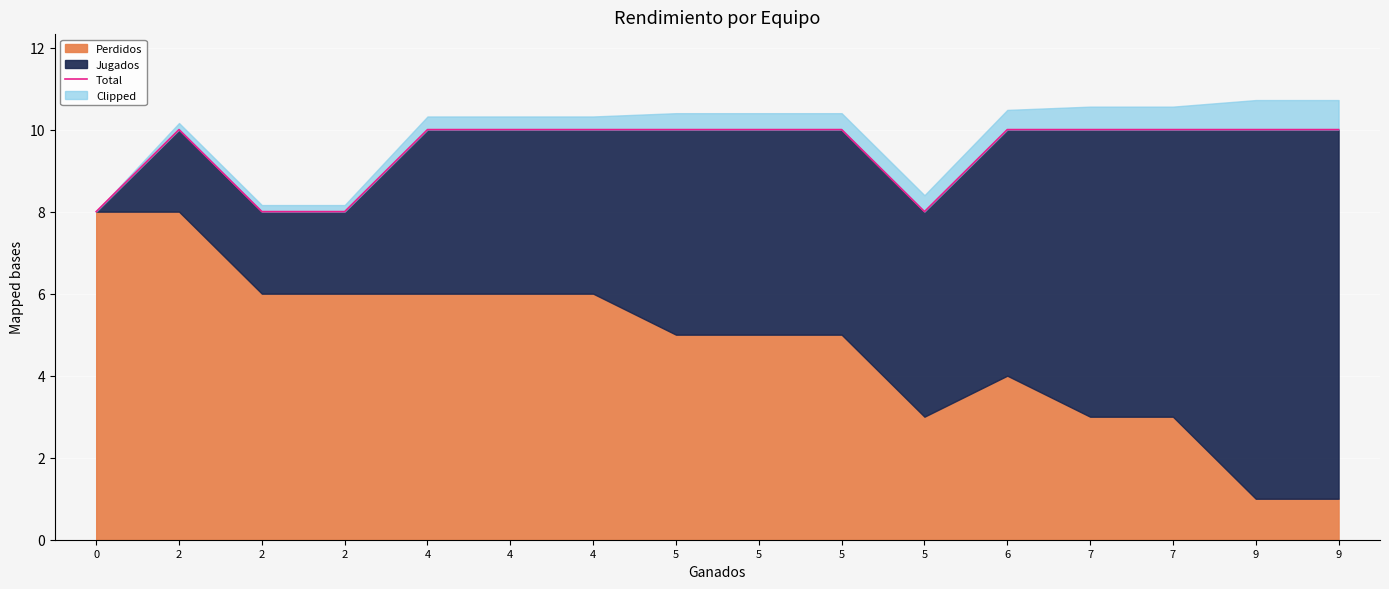

At which category does the data reach its first local peak?

2